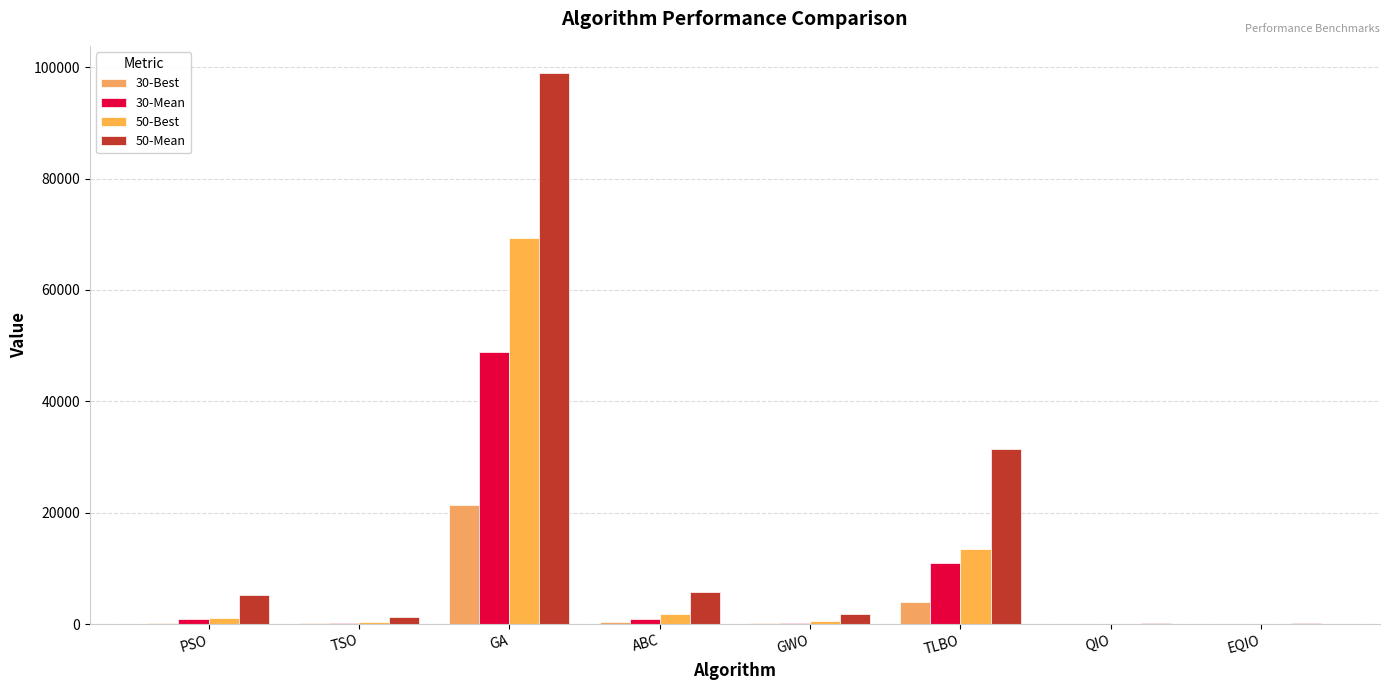

What are all the series names shown in the legend?

30-Best, 30-Mean, 50-Best, 50-Mean